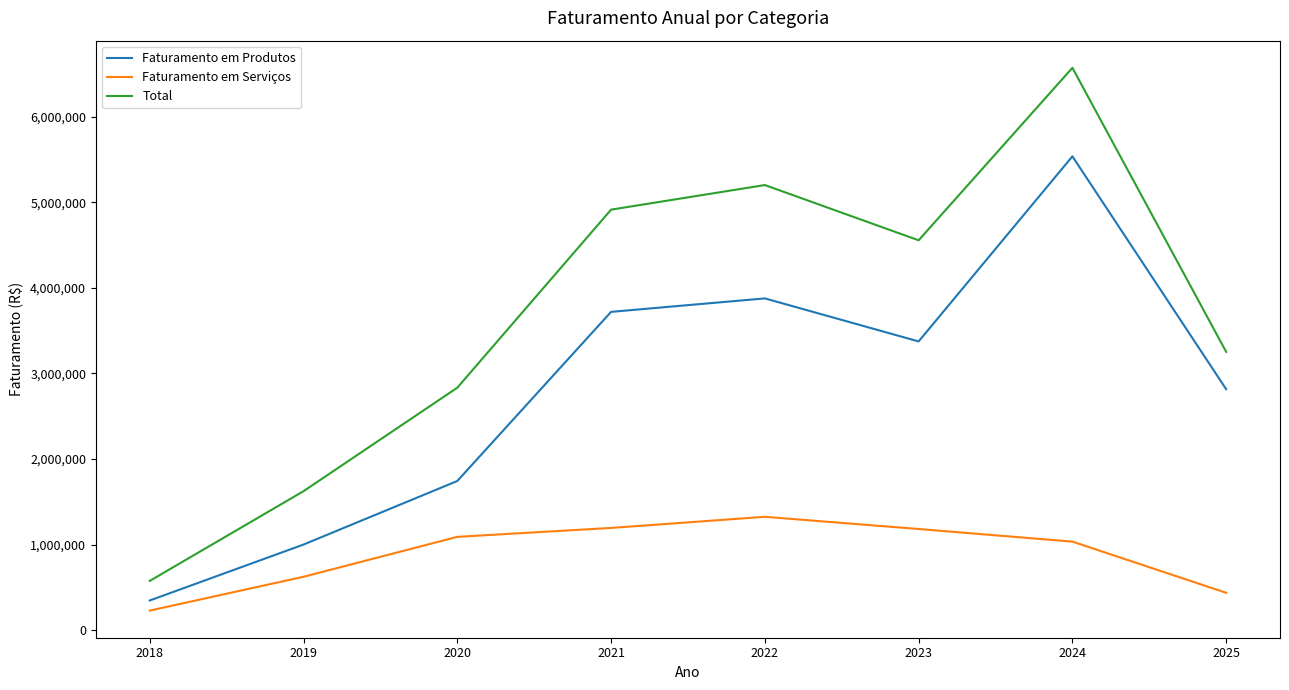

What is the sum of the Total values at 2025 and 2020?

6086004.0